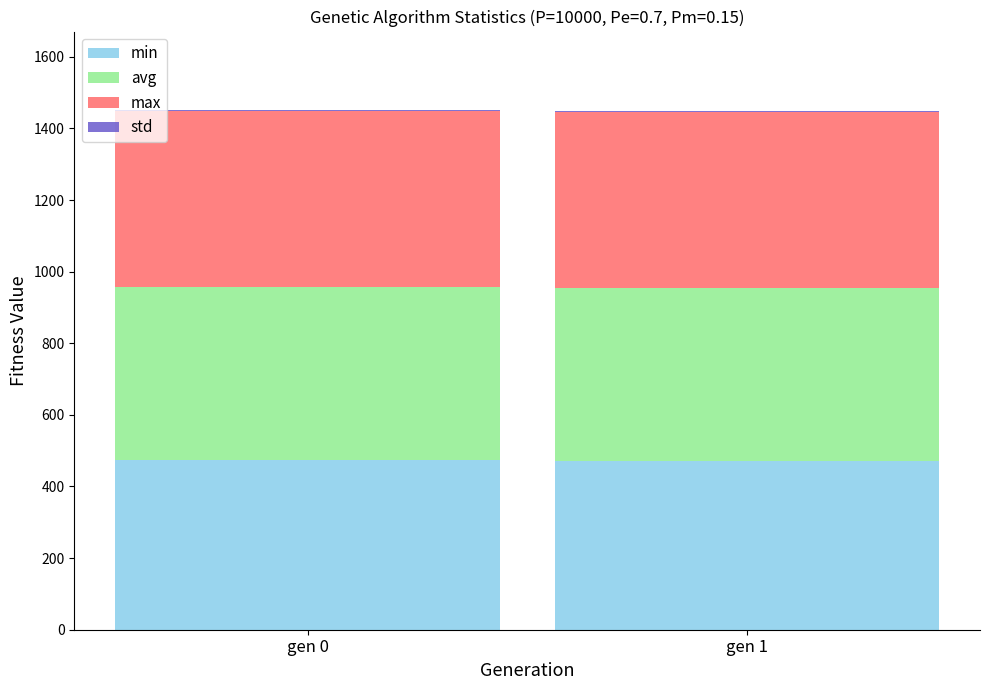

Are the bars horizontal?

No